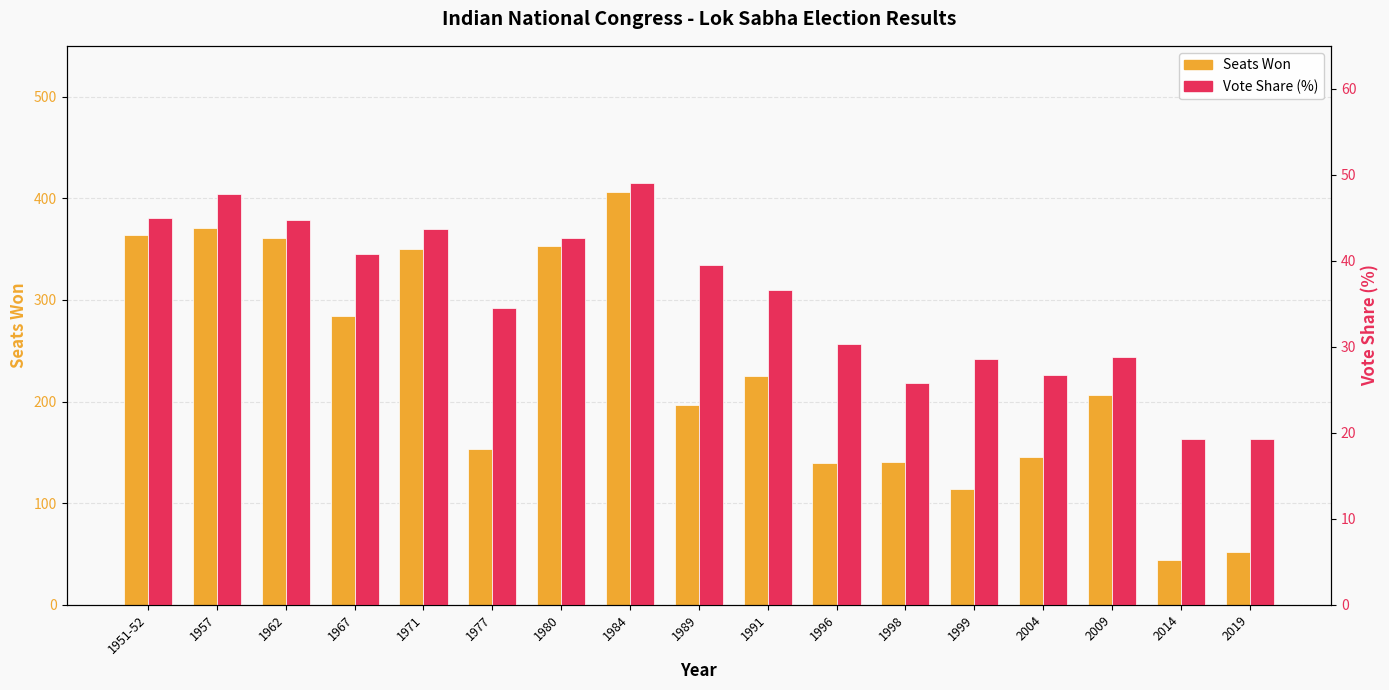

Reading right to left, what are all the values shown in this chart?

Seats Won: 52.0	44.0	206.0	145.0	114.0	141.0	140.0	225.0	197.0	406.0	353.0	153.0	350.0	284.0	361.0	371.0	364.0
Vote Share (%): 19.3	19.3	28.8	26.7	28.5	25.8	30.4	36.6	39.5	49.1	42.7	34.5	43.7	40.8	44.7	47.8	45.0